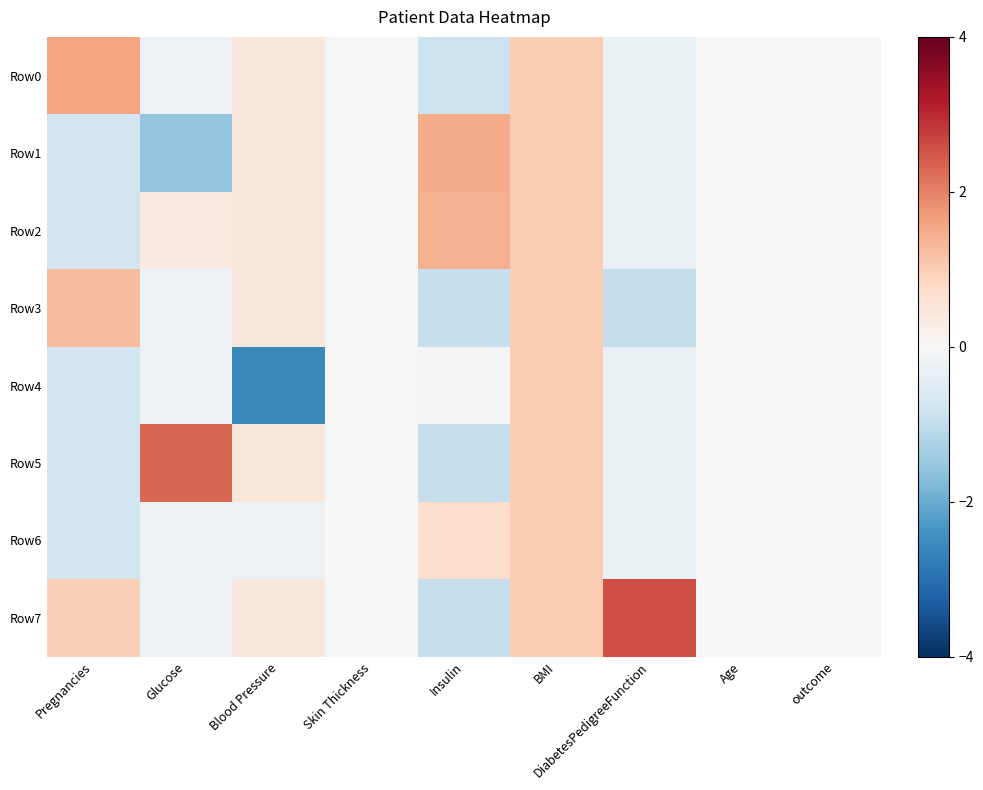

Reading left to right, what are all the values shown in this chart?

Row0: Pregnancies=1.6	Glucose=-0.2	Blood Pressure=0.5	Skin Thickness=0.0	Insulin=-0.9	BMI=1.0	DiabetesPedigreeFunction=-0.3	Age=0.0	outcome=0.0
Row1: Pregnancies=-0.8	Glucose=-1.6	Blood Pressure=0.5	Skin Thickness=0.0	Insulin=1.5	BMI=1.0	DiabetesPedigreeFunction=-0.3	Age=0.0	outcome=0.0
Row2: Pregnancies=-0.8	Glucose=0.4	Blood Pressure=0.5	Skin Thickness=0.0	Insulin=1.4	BMI=1.0	DiabetesPedigreeFunction=-0.3	Age=0.0	outcome=0.0
Row3: Pregnancies=1.3	Glucose=-0.2	Blood Pressure=0.5	Skin Thickness=0.0	Insulin=-0.9	BMI=1.0	DiabetesPedigreeFunction=-0.9	Age=0.0	outcome=0.0
Row4: Pregnancies=-0.8	Glucose=-0.2	Blood Pressure=-2.6	Skin Thickness=0.0	Insulin=-0.0	BMI=1.0	DiabetesPedigreeFunction=-0.3	Age=0.0	outcome=0.0
Row5: Pregnancies=-0.8	Glucose=2.3	Blood Pressure=0.5	Skin Thickness=0.0	Insulin=-0.9	BMI=1.0	DiabetesPedigreeFunction=-0.3	Age=0.0	outcome=0.0
Row6: Pregnancies=-0.8	Glucose=-0.2	Blood Pressure=-0.2	Skin Thickness=0.0	Insulin=0.7	BMI=1.0	DiabetesPedigreeFunction=-0.3	Age=0.0	outcome=0.0
Row7: Pregnancies=1.0	Glucose=-0.2	Blood Pressure=0.5	Skin Thickness=0.0	Insulin=-0.9	BMI=1.0	DiabetesPedigreeFunction=2.6	Age=0.0	outcome=0.0